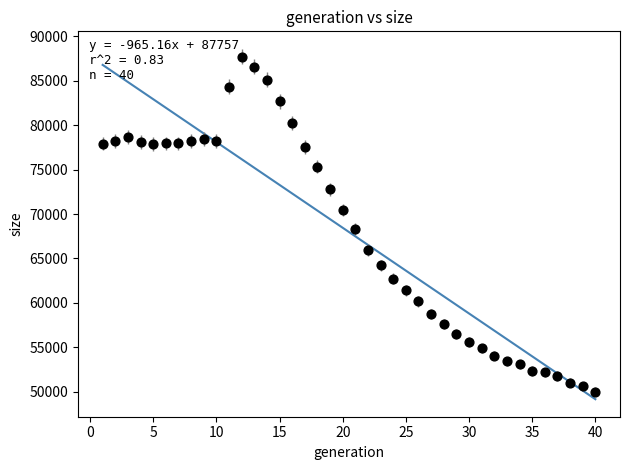

What Y value in the scatter plot is closest to 68868?

68275